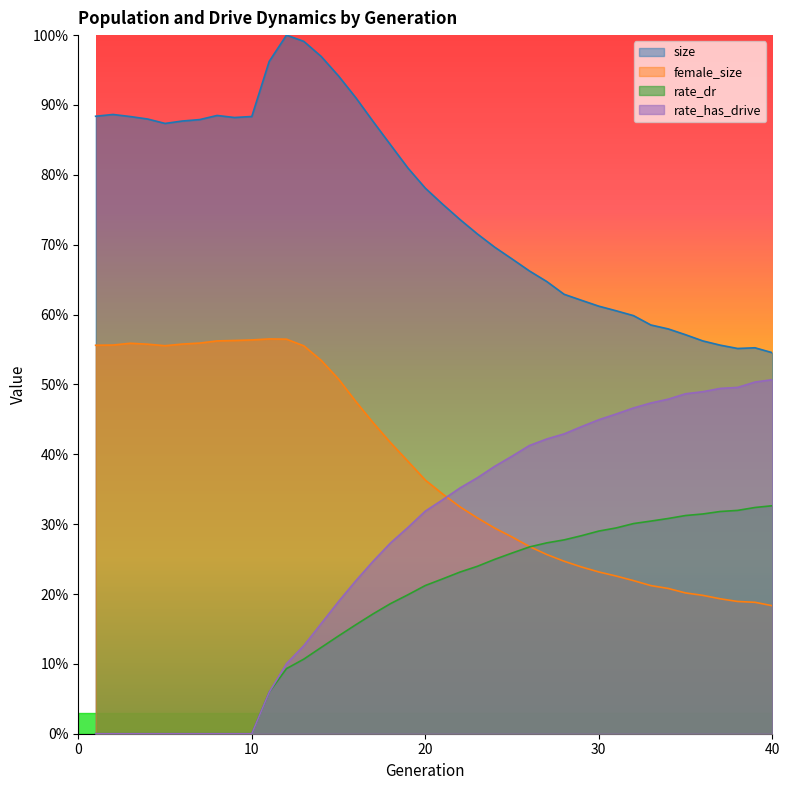

True or false: size and rate_dr intersect in this chart.

False